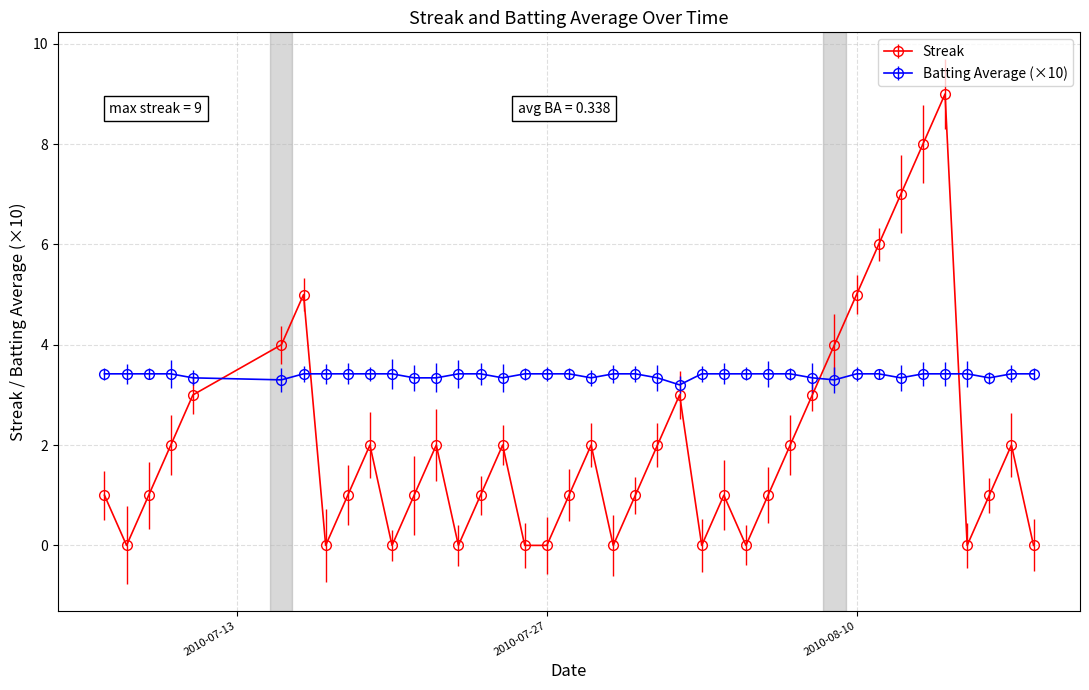

Which series has the largest total across all categories?

Batting Average (×10)